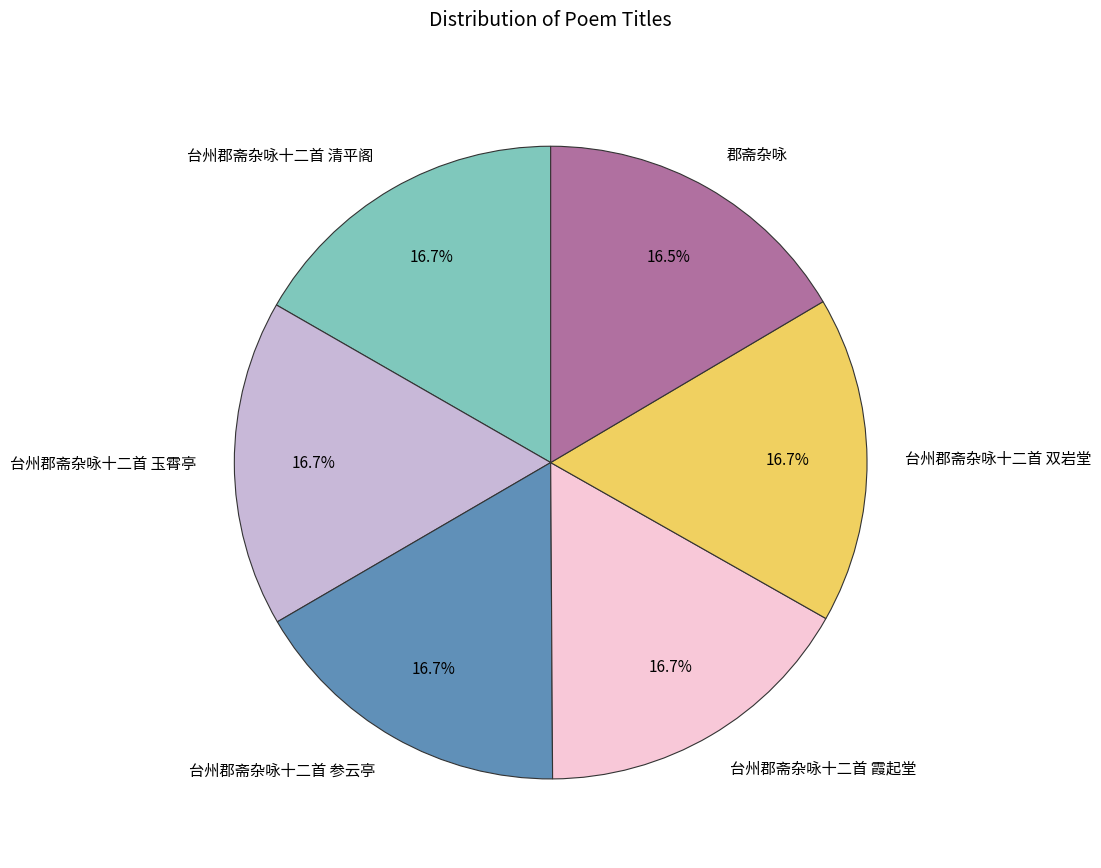

What portion of the pie excludes 台州郡斋杂咏十二首 参云亭?

83.3%